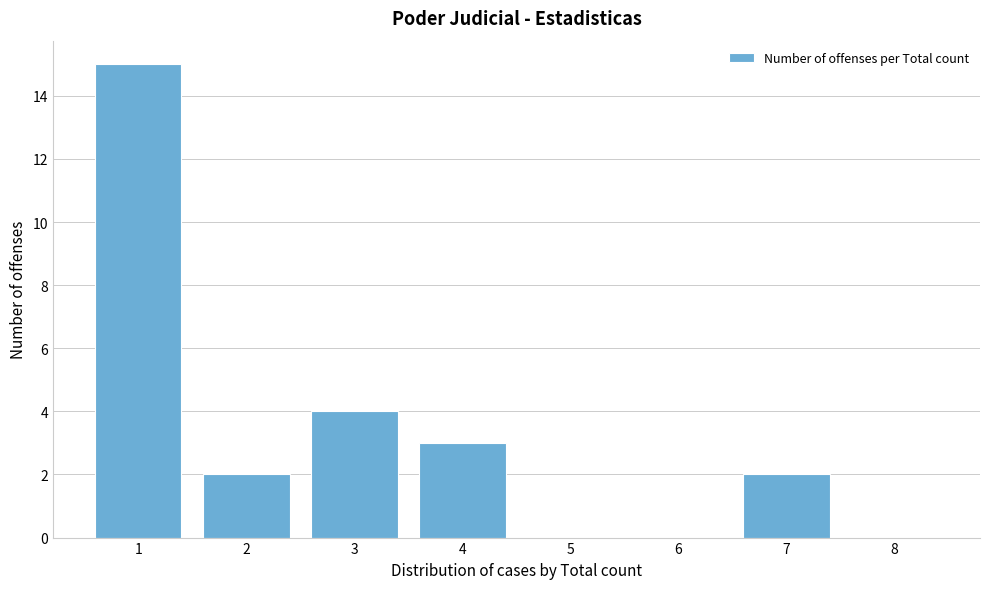

Reading left to right, list every bar in this chart as the range it spans on the x-axis followed by its height. The values are not printed on the chart, so give them approximately, as read against the axis.

0.5 to 1.5: 15
1.5 to 2.5: 2
2.5 to 3.5: 4
3.5 to 4.5: 3
4.5 to 5.5: 0
5.5 to 6.5: 0
6.5 to 7.5: 2
7.5 to 8.5: 0